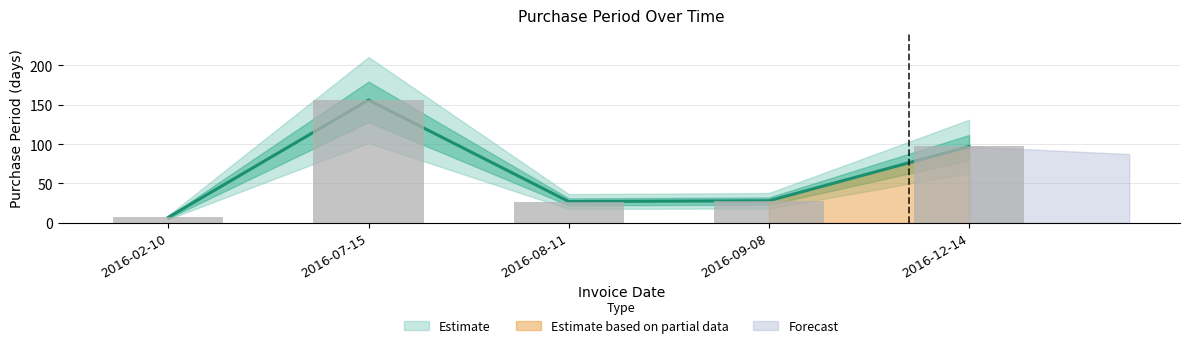

Reading left to right, what are all the values shown in this chart?

2016-02-10=7	2016-07-15=156	2016-08-11=27	2016-09-08=28	2016-12-14=97